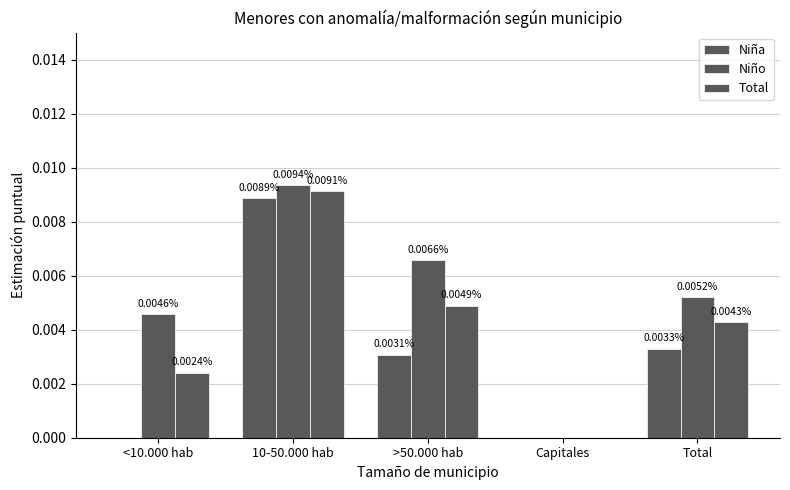

How many values in the Niño series exceed 0?

4